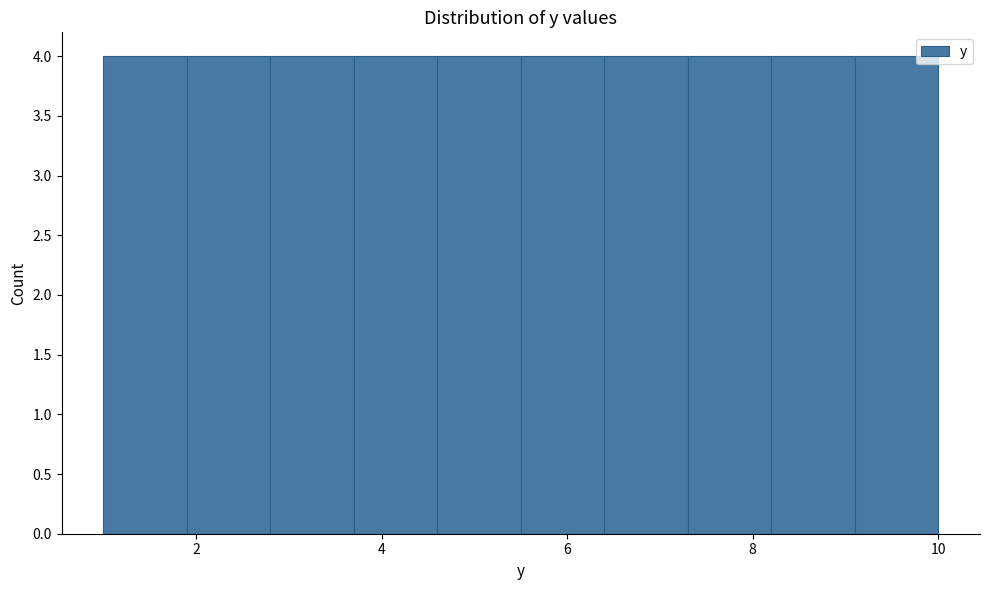

Reading left to right, transcribe this chart: for each bar, give the range it covers on the x-axis and its height. Neither the bar edges nor the heights are printed on the chart, so give them approximately, as read against the axes.

1.0 to 1.9: 4
1.9 to 2.8: 4
2.8 to 3.7: 4
3.7 to 4.6: 4
4.6 to 5.5: 4
5.5 to 6.4: 4
6.4 to 7.3: 4
7.3 to 8.2: 4
8.2 to 9.1: 4
9.1 to 10.0: 4